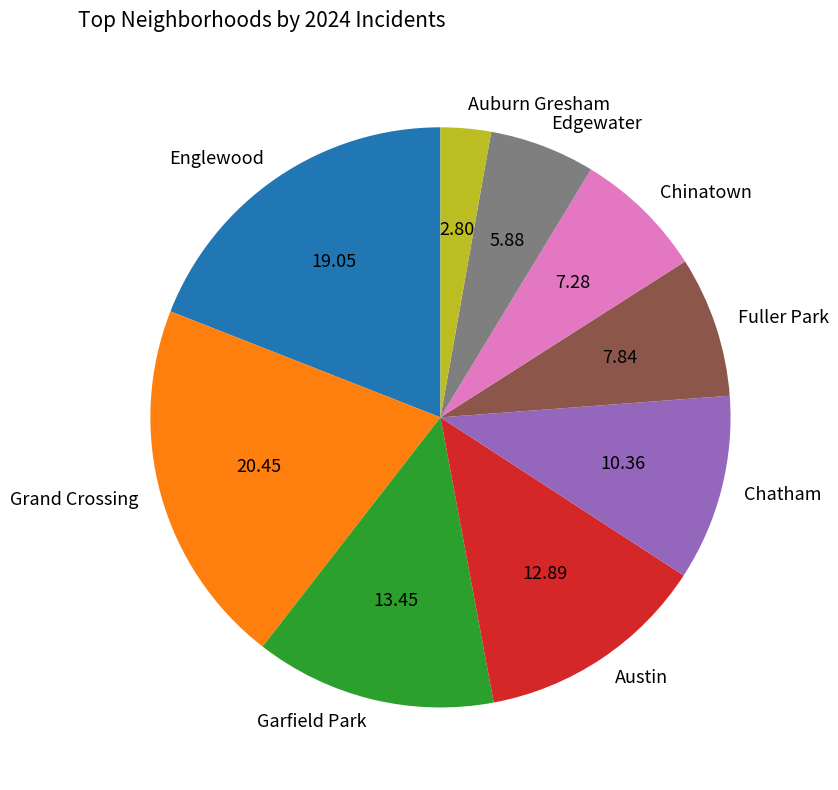

Is there any slice that represents more than half of the pie?

No